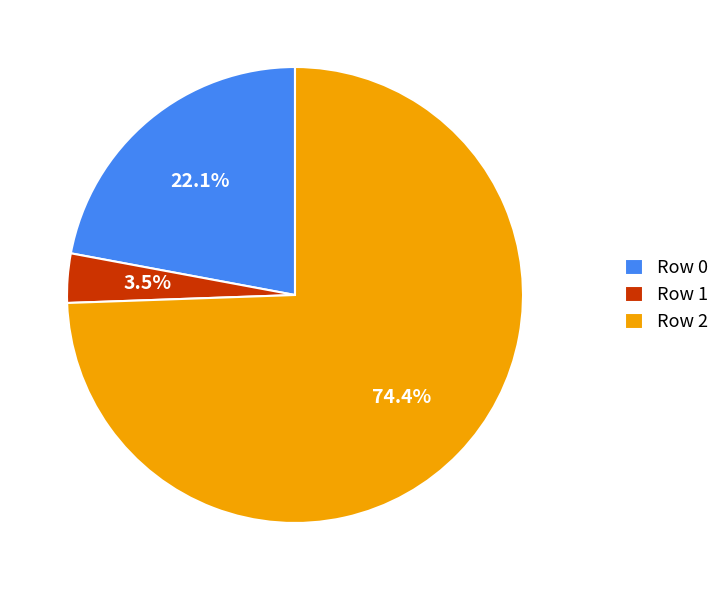

Rank the categories by value from lowest to highest.

Row 1, Row 0, Row 2